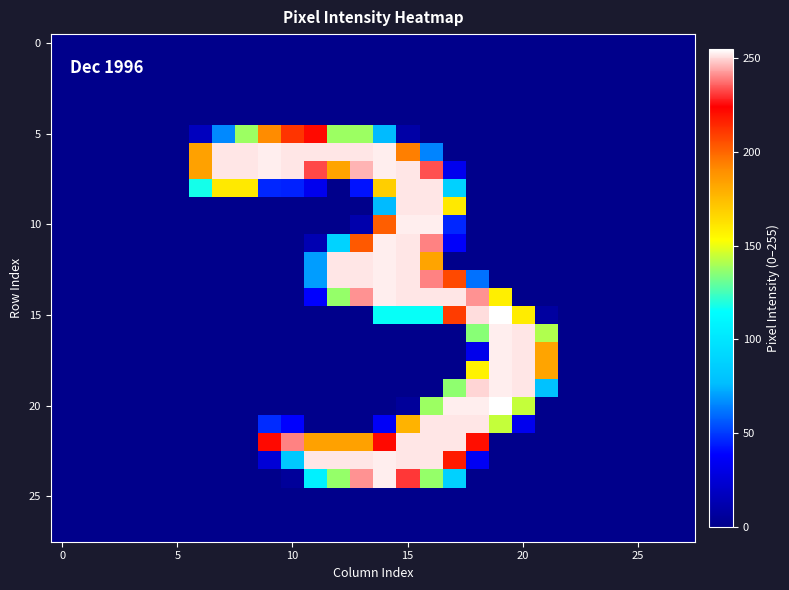

What is the maximum value shown in the chart?

255